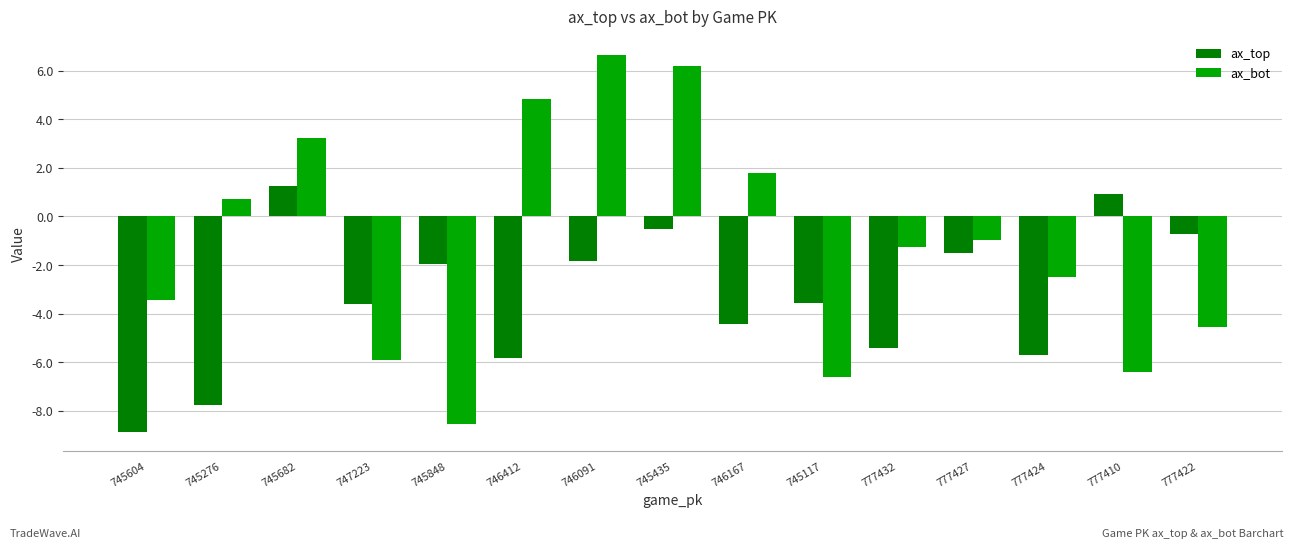

Reading left to right, transcribe all the data shown in this chart.

ax_top: -8.9	-7.8	1.2	-3.6	-1.9	-5.8	-1.8	-0.5	-4.4	-3.6	-5.4	-1.5	-5.7	0.9	-0.7
ax_bot: -3.5	0.7	3.2	-5.9	-8.5	4.8	6.6	6.2	1.8	-6.6	-1.3	-1.0	-2.5	-6.4	-4.6